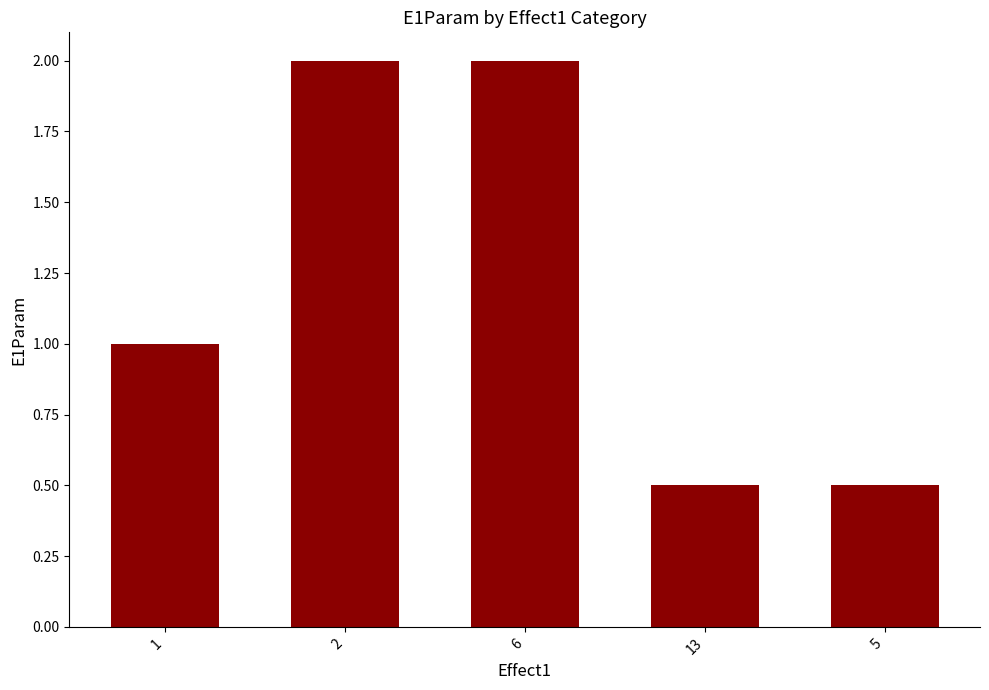

Reading left to right, what are all the values shown in this chart?

1.0	2.0	2.0	0.5	0.5